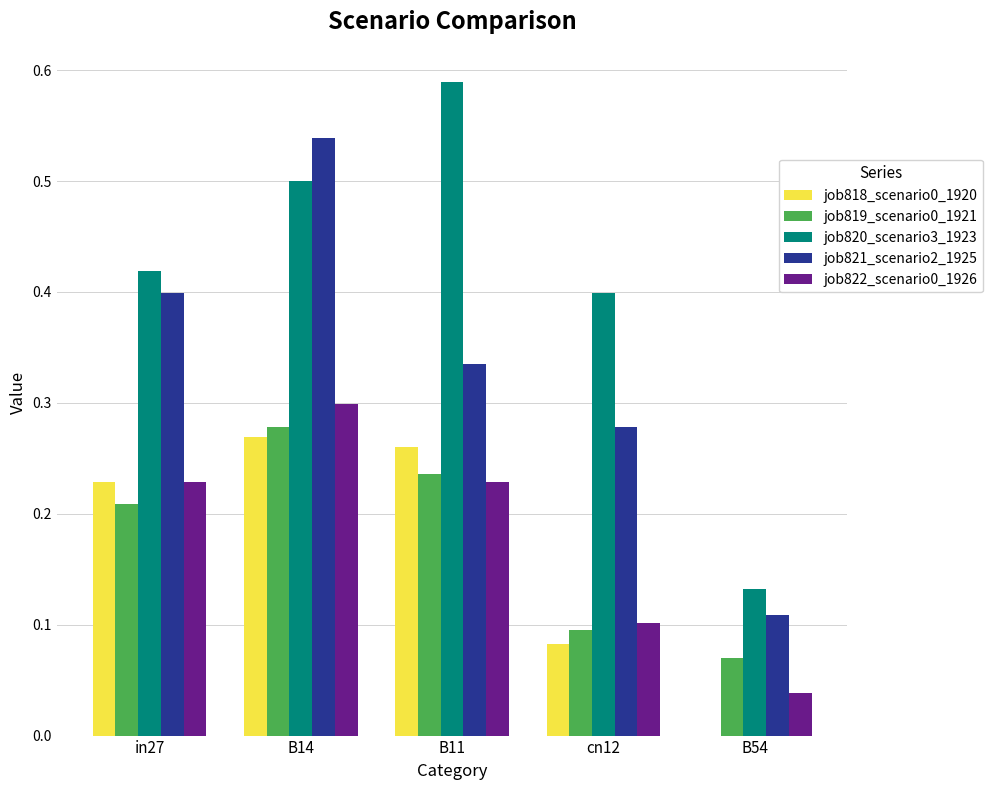

The value of job818_scenario0_1920 at B54 is 0.0. True or false?

True